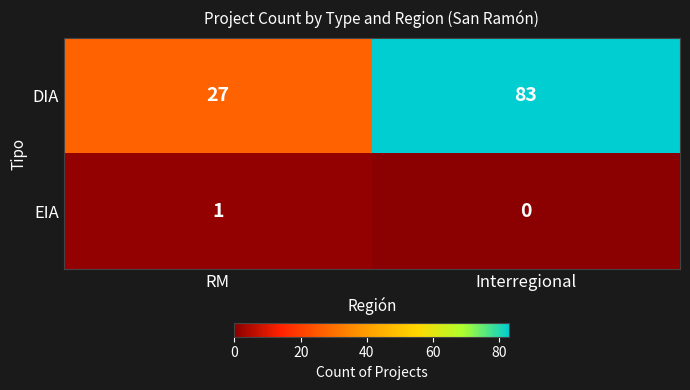

Which series has the widest spread of values?

DIA